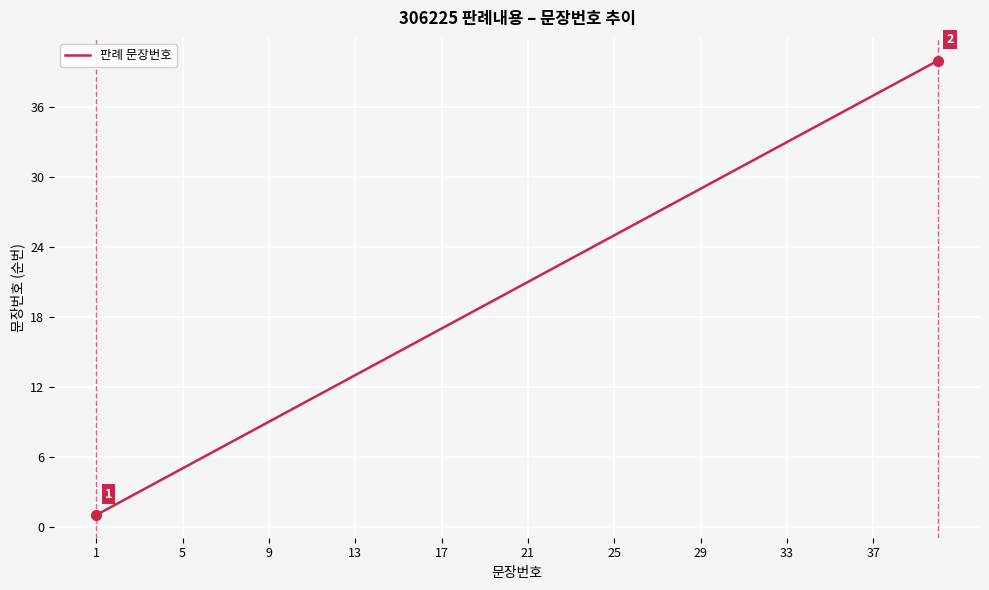

What is the greatest value displayed?

40